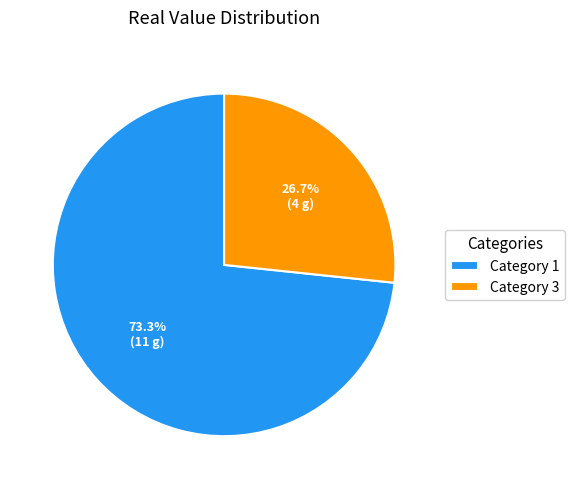

Between Category 1 and Category 3, which is larger?

Category 1